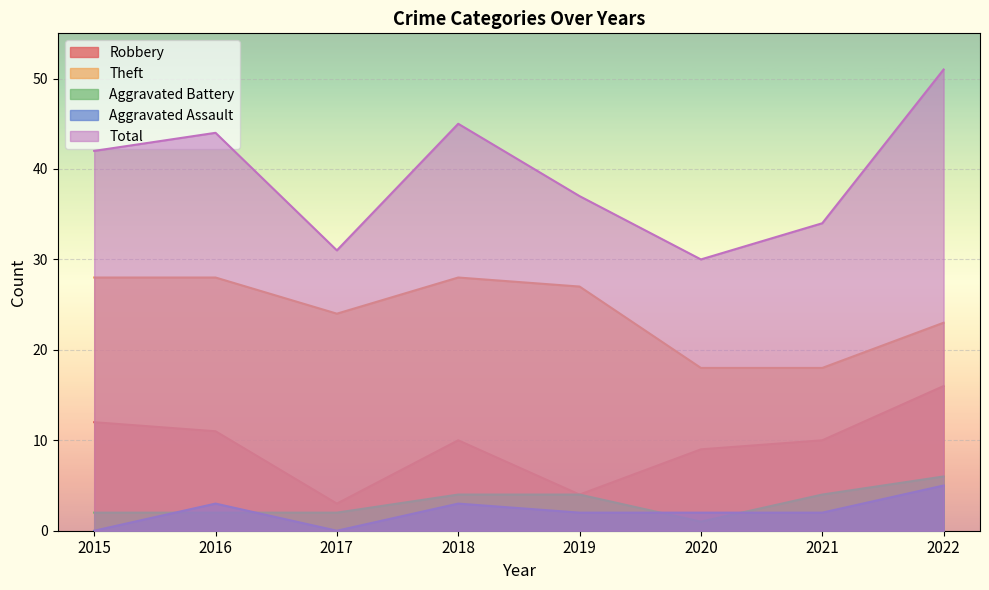

Between 2018 and 2022, which is larger?

2022